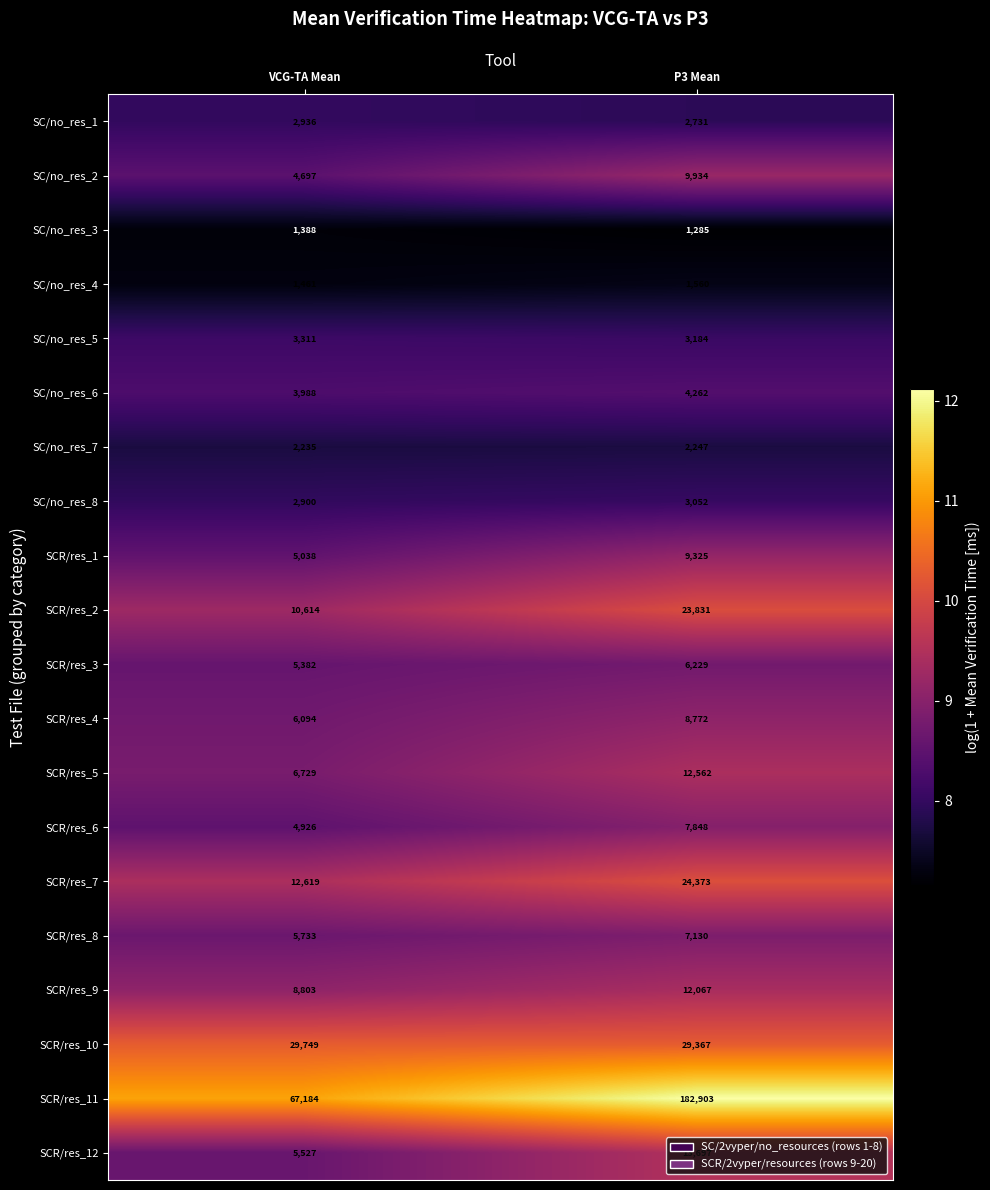

Count the number of data series in this chart.

20